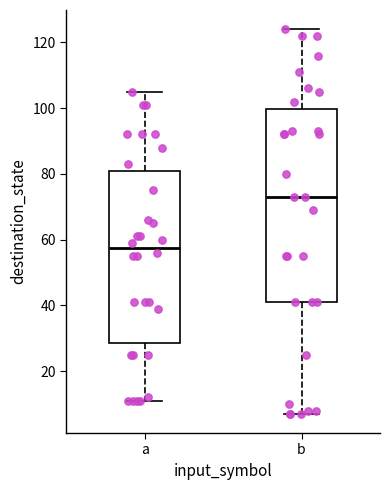

Reading left to right, read every box against the y-axis: the position of its median line, the range the box covers, and the ends of its whiskers. The values are not printed on the chart, so give them approximately, as read against the axis.

a: median 58, box 28 to 82, whiskers 12 to 106
b: median 74, box 42 to 100, whiskers 8 to 124